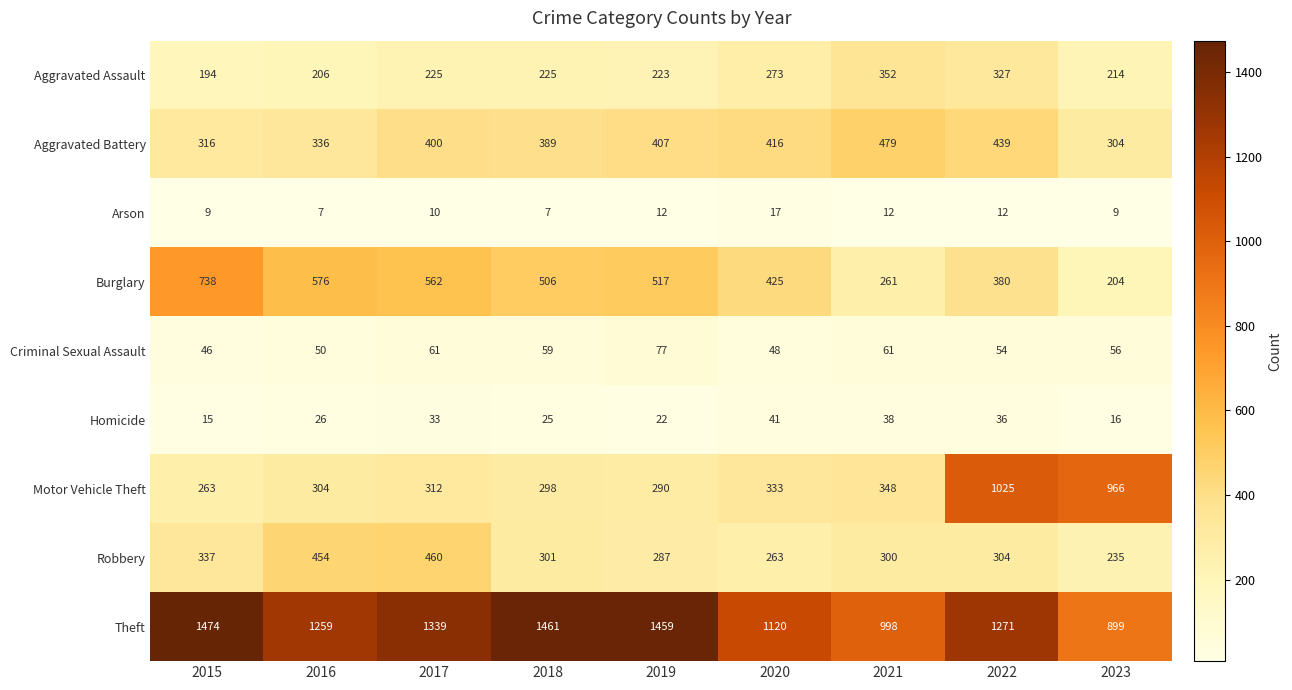

Rank the series at 2019 from lowest to highest value.

Arson, Homicide, Criminal Sexual Assault, Aggravated Assault, Robbery, Motor Vehicle Theft, Aggravated Battery, Burglary, Theft